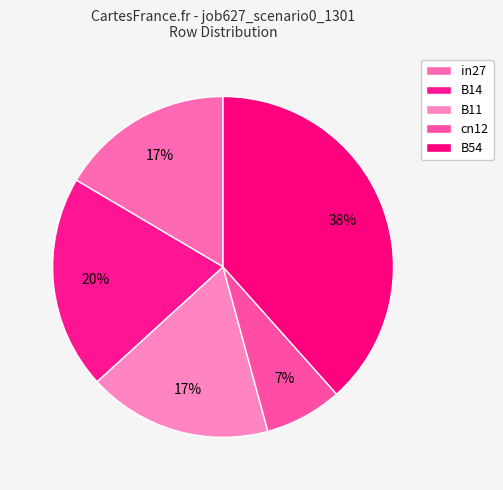

To the nearest percent, what is the average slice percentage?

20%